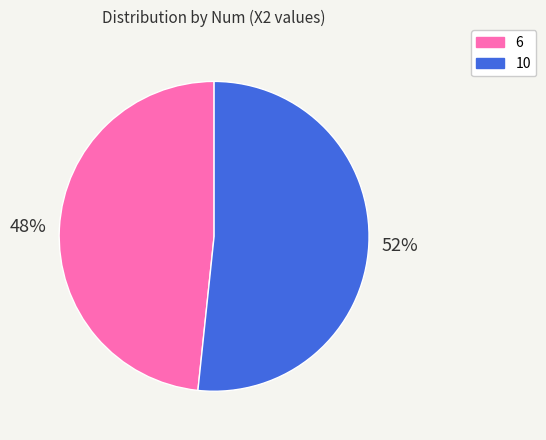

Combined, do 10 and 6 account for over 50%?

Yes